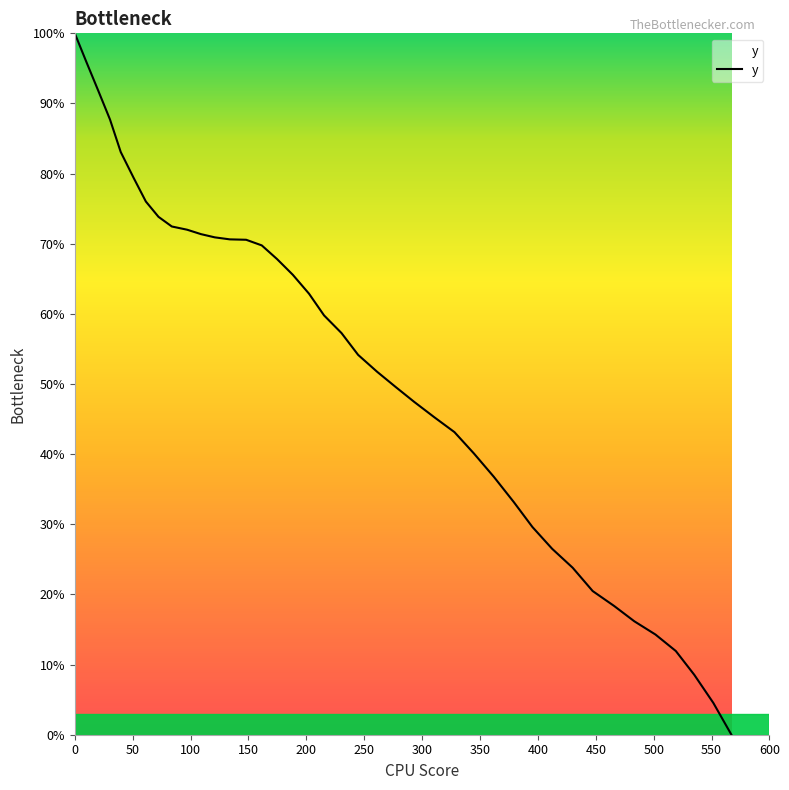

What is the maximum value shown in the chart?

100.0